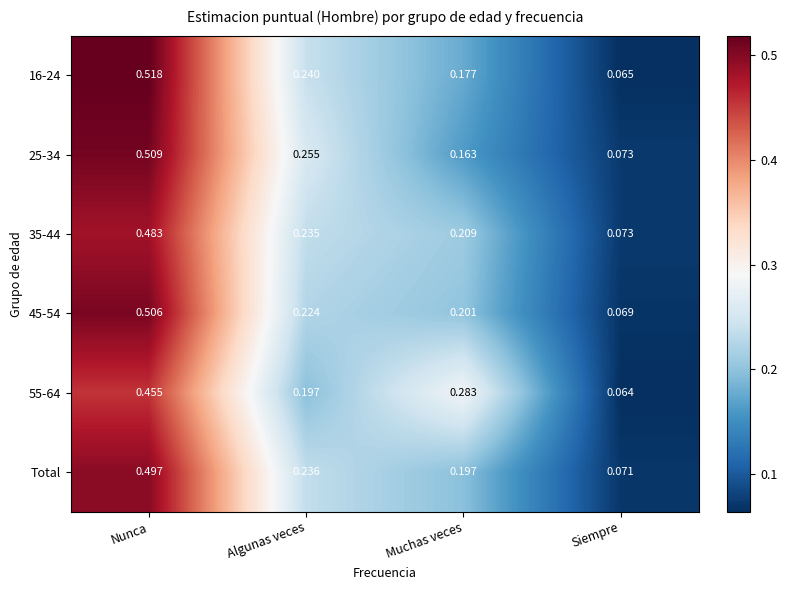

Which category has the highest value in the 25-34 series?

Nunca